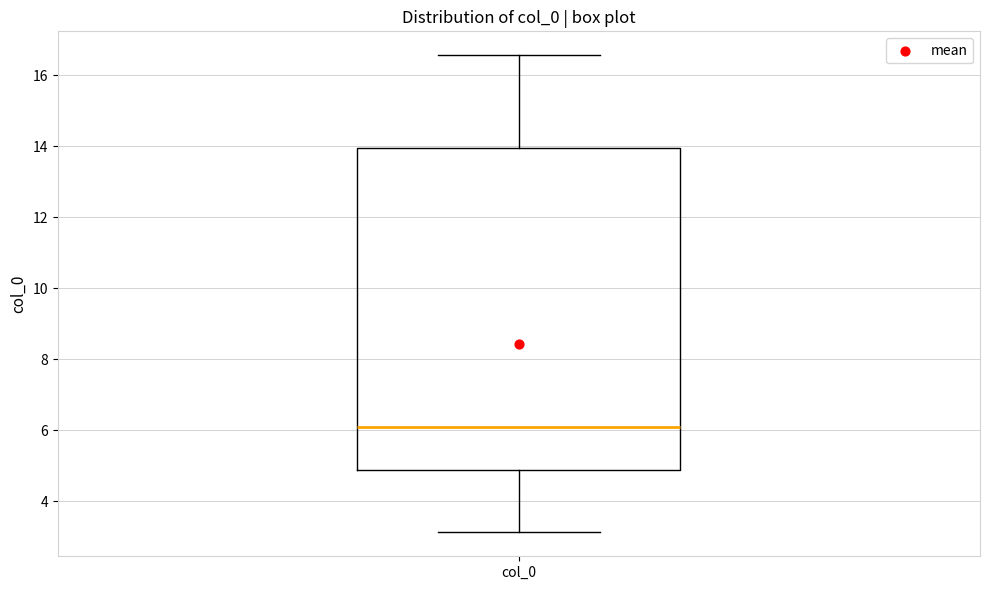

Where is the upper edge of the box for col_0 on the y-axis? The values are not printed on the chart, so give them approximately, as read against the axis.

14.0